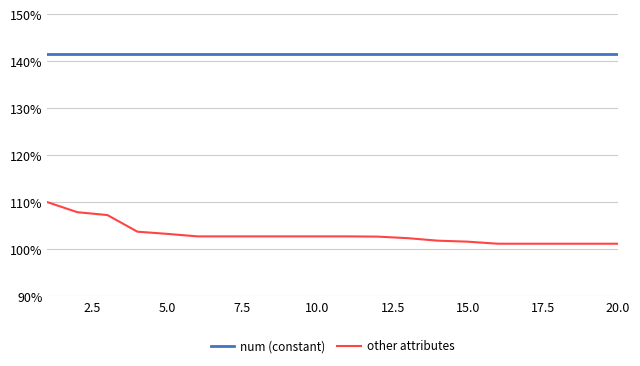

List the series in order of their overall mean, lowest first.

other attributes, num (constant)